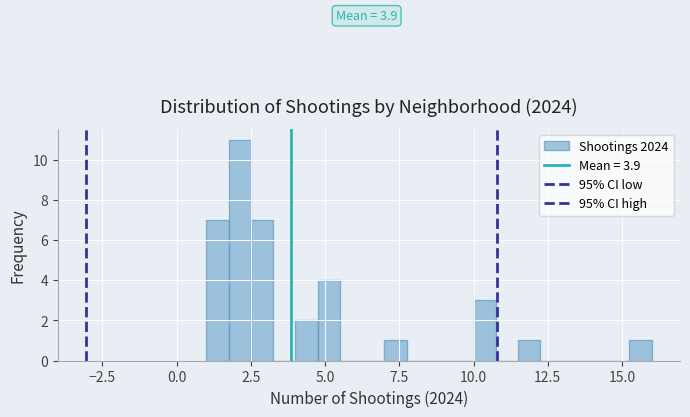

Read against the x-axis, roughly where is the centre of the tallest bar?

2.0